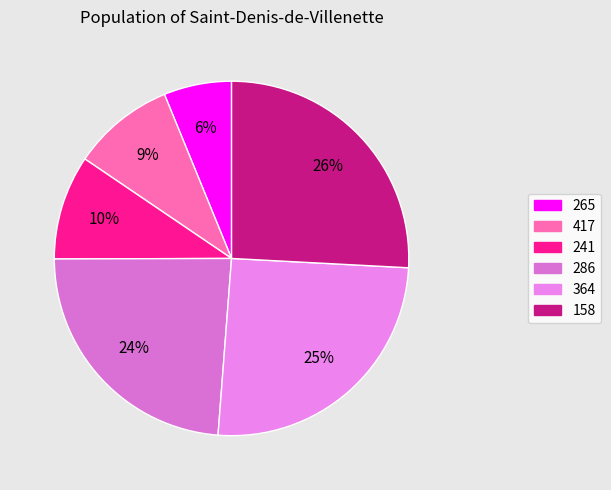

What is the change in value from 286 to 158?

+32